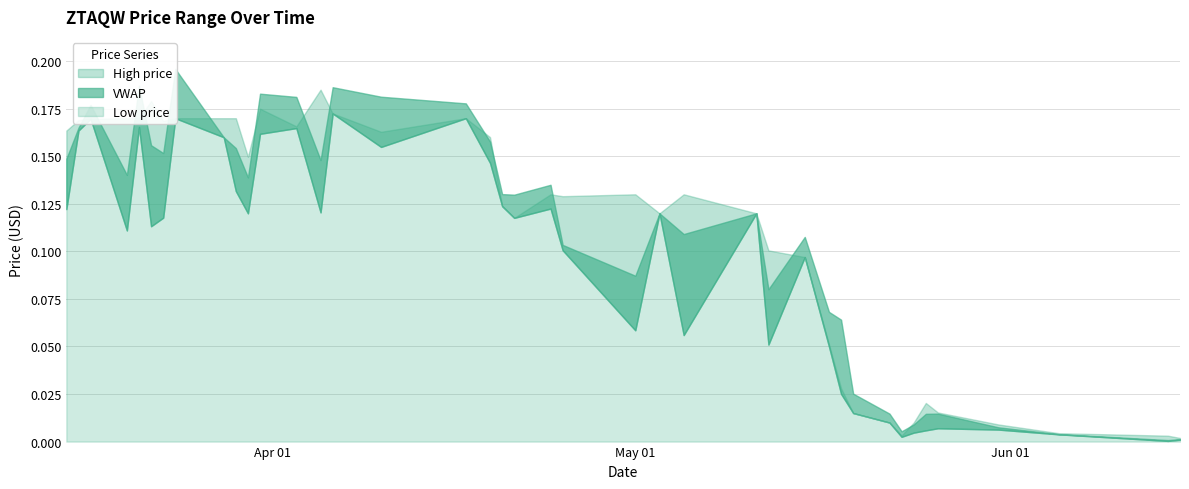

What is the difference between the maximum and minimum values in the vwap series?

0.2